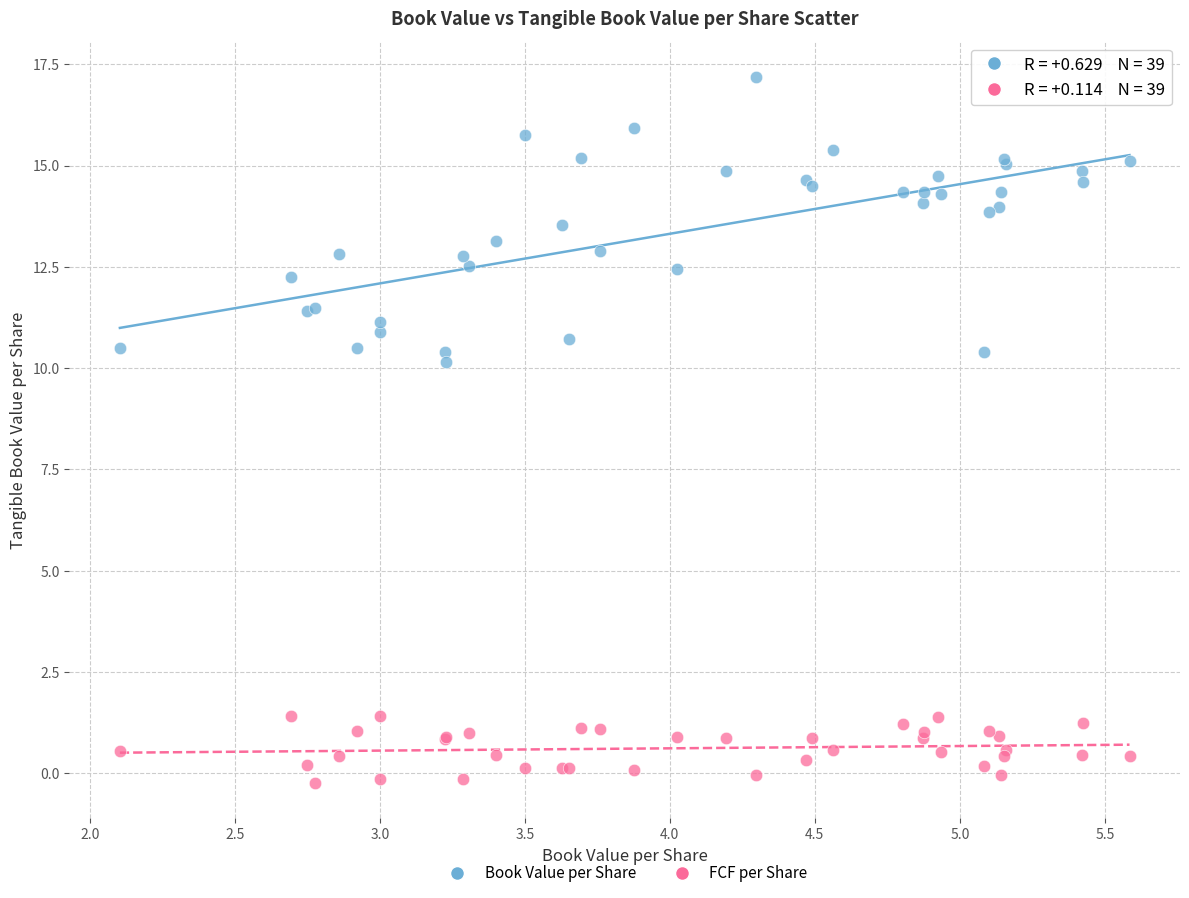

Across all series, what Y value is closest to 8?

10.1